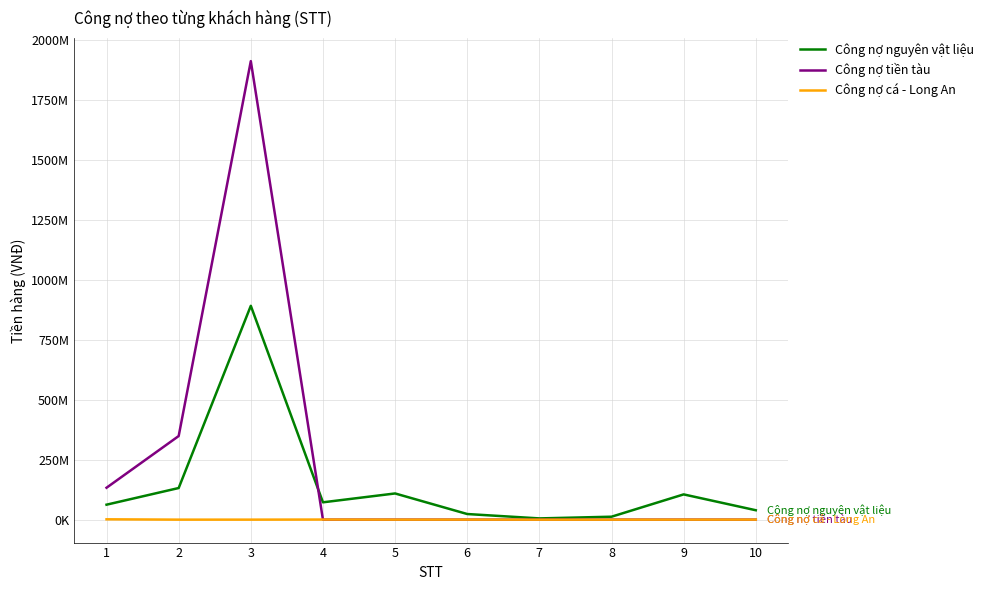

At how many categories does at least one series exceed 1625483014?

1